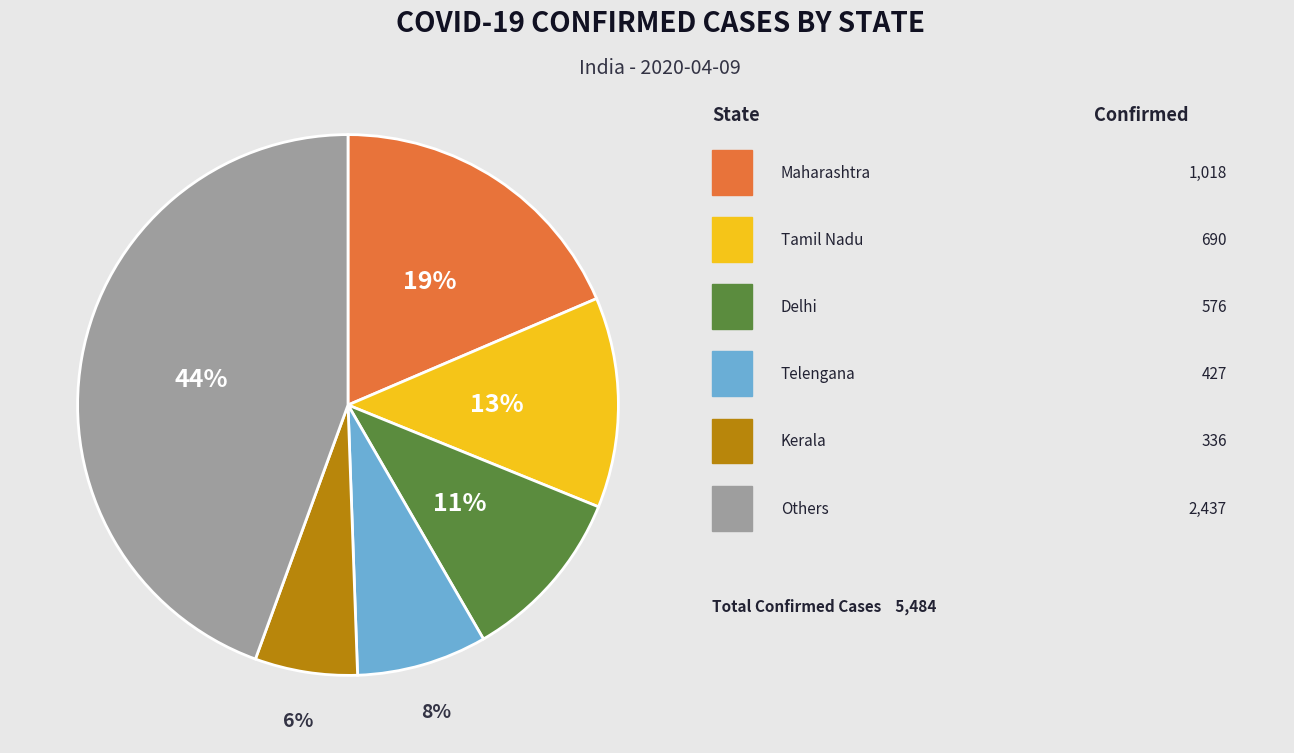

Is there a majority slice in this chart?

No